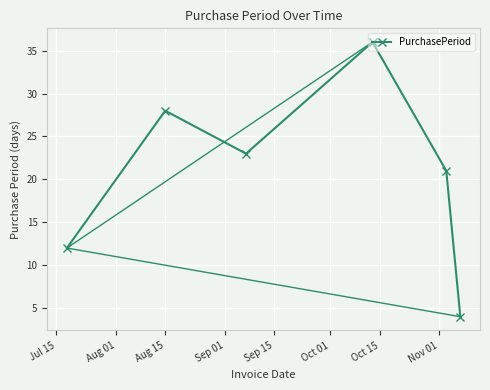

What is the greatest value displayed?

36